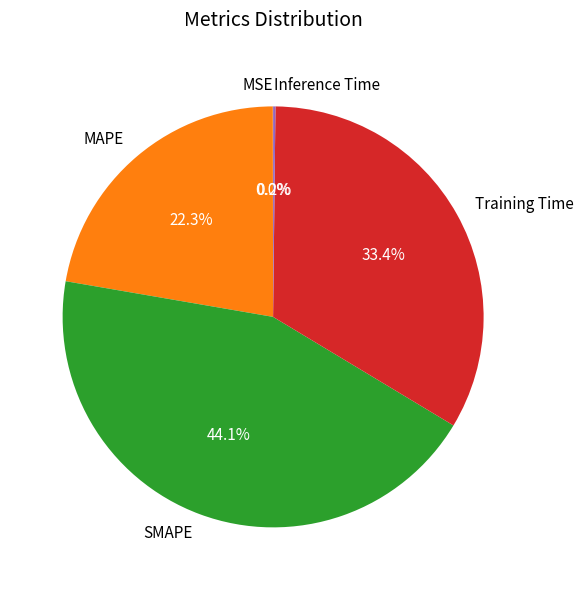

What portion of the pie excludes MAPE?

77.7%